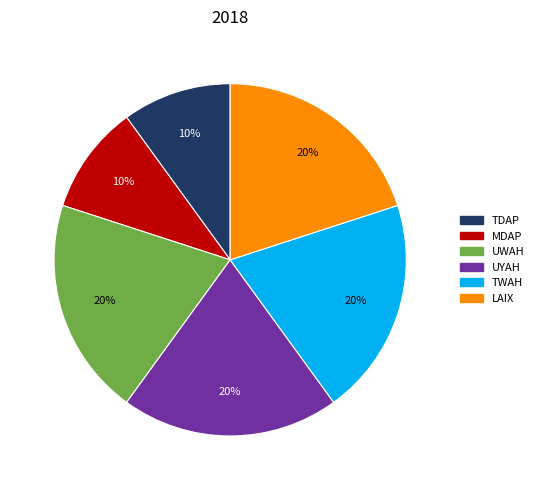

How many segments does this pie chart have?

6